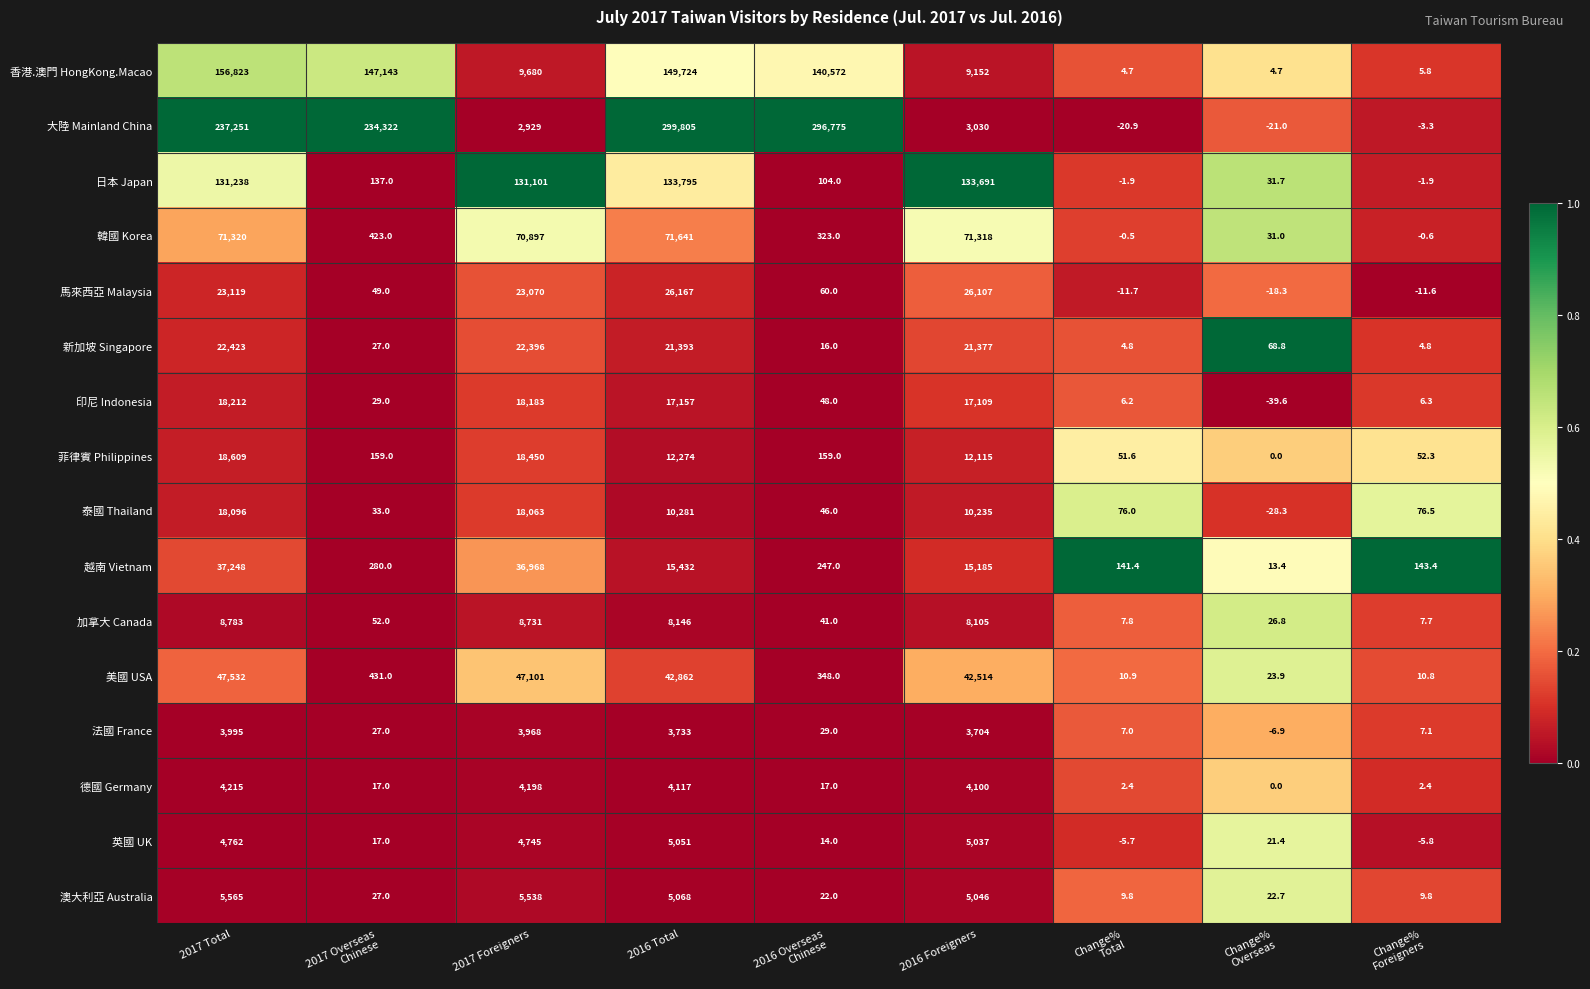

Where does the 香港.澳門 HongKong.Macao series first go above 9680?

2017 Total